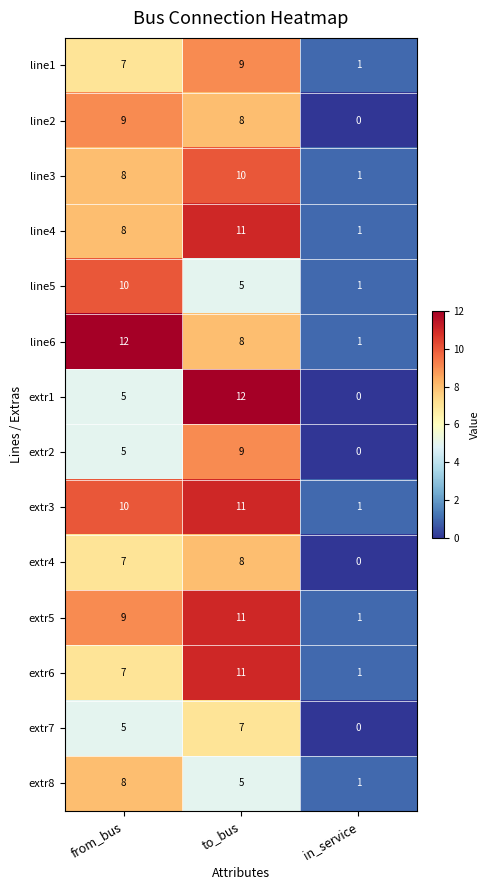

Which series has the largest total across all categories?

extr3